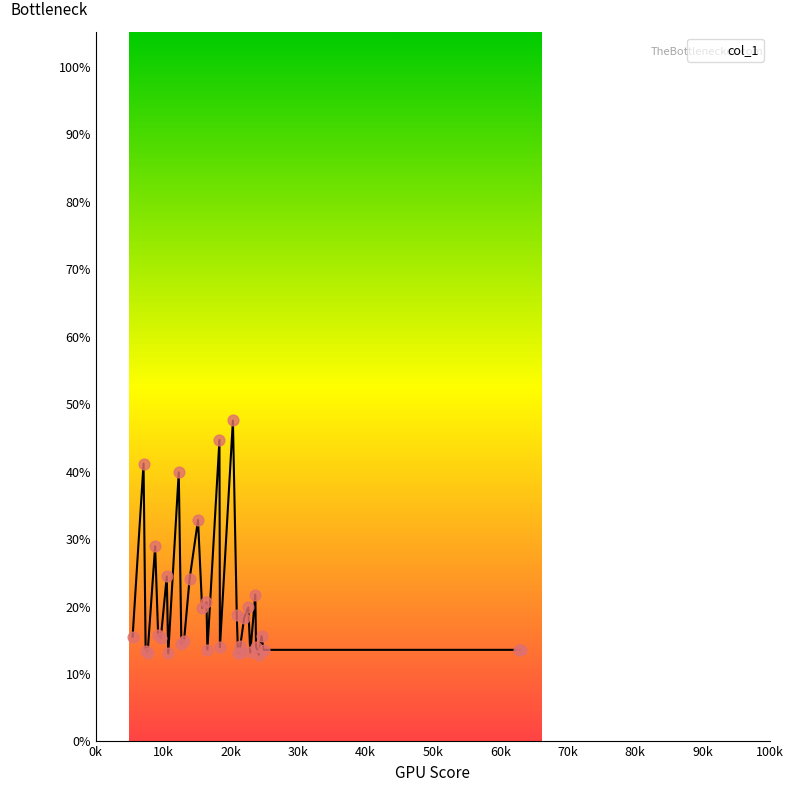

What is the maximum value shown in the chart?

47.5